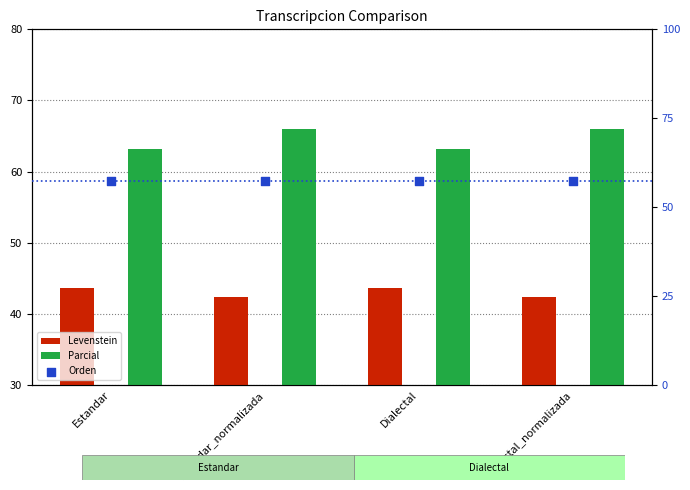

What is the total value across all series at Estandar?

164.2